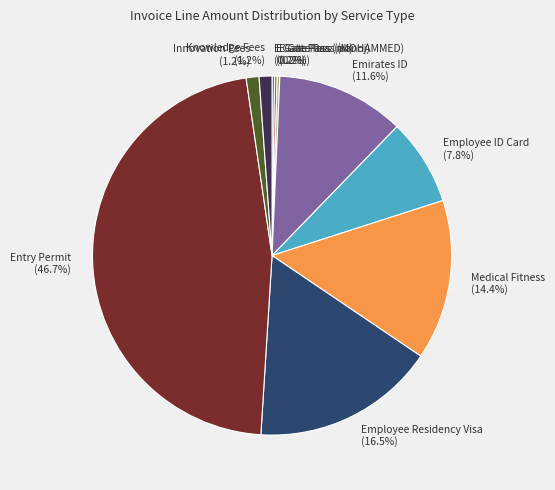

Is there any slice that represents more than half of the pie?

No